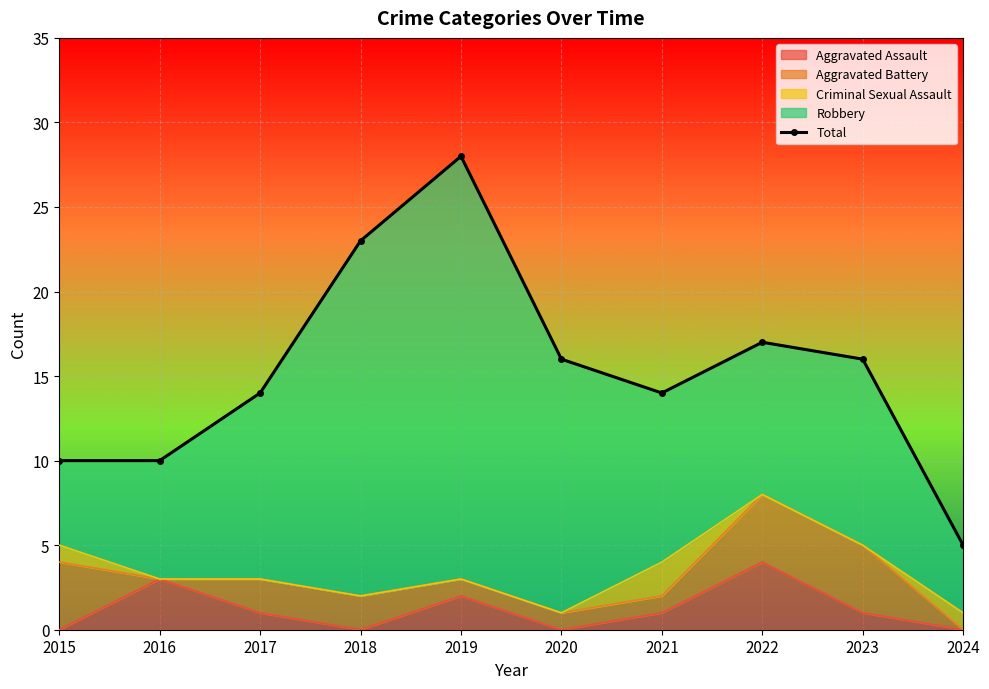

What is the ratio of the value at 2022 to the value at 2024?

3.4